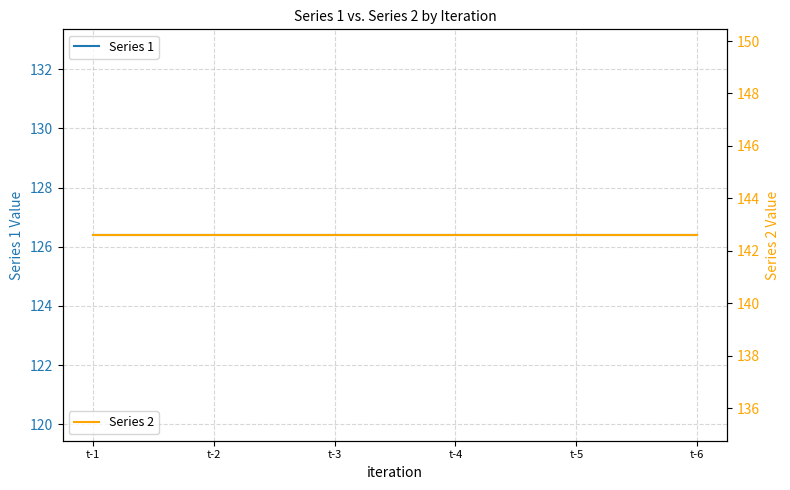

Which series has the widest spread of values?

Series 1